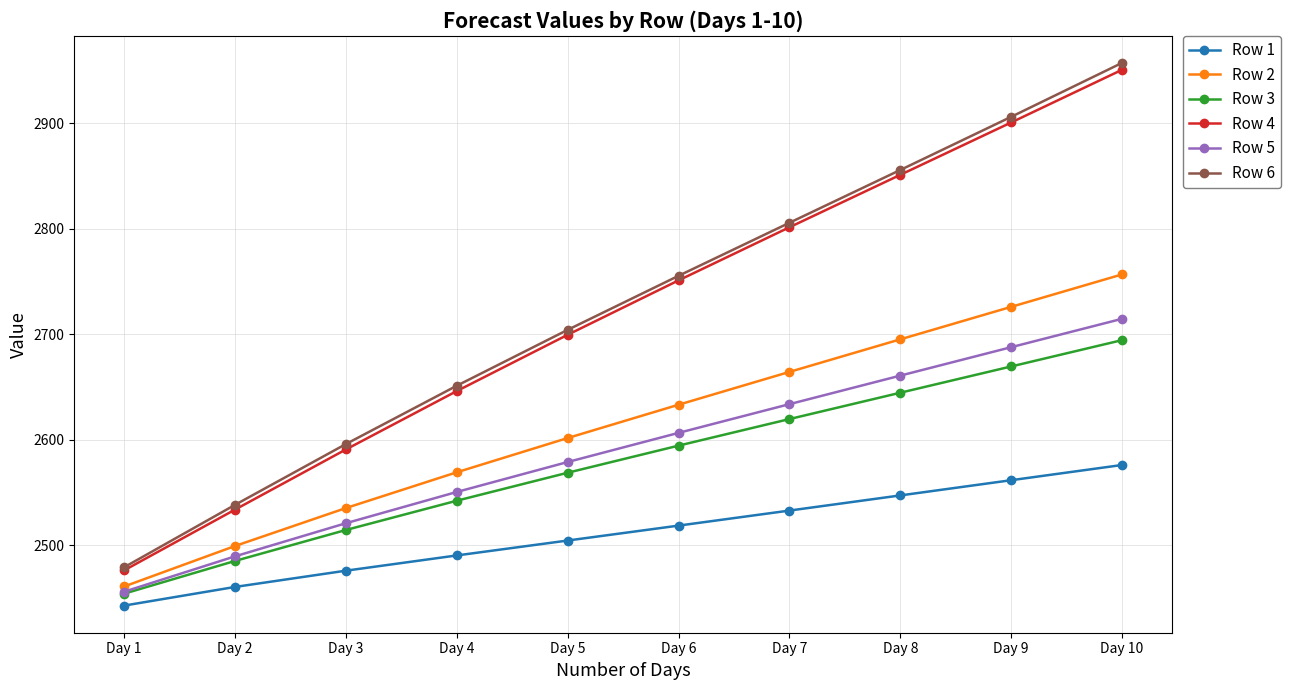

How many categories are shown in the chart?

10